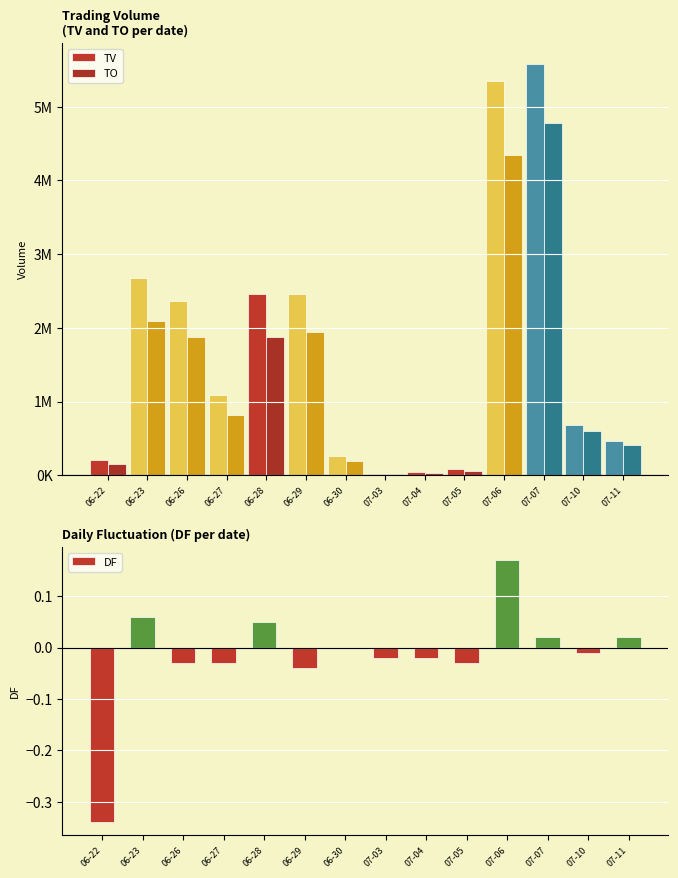

How many data points in TO are above 812050?

6